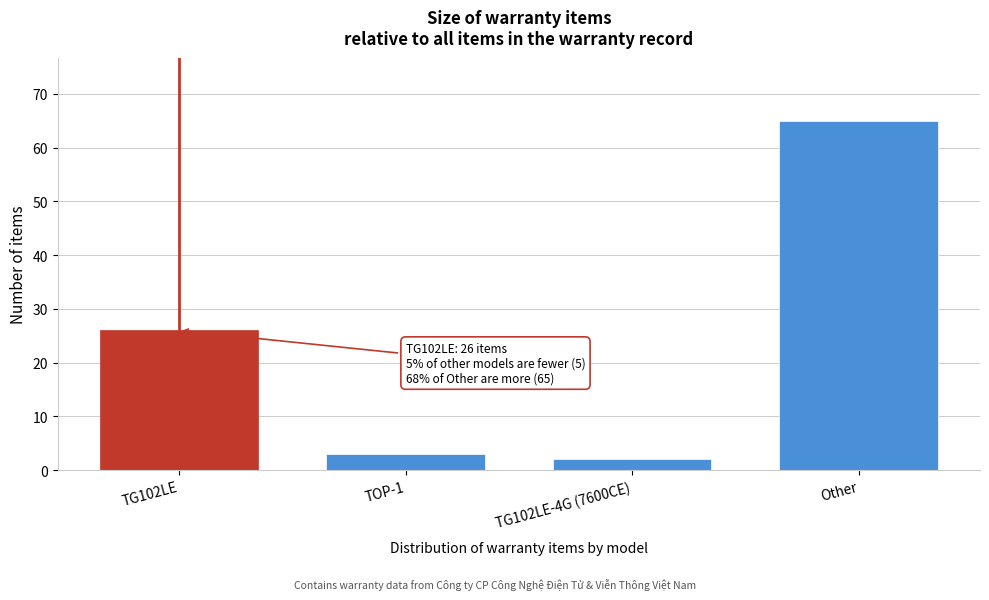

Reading left to right, list all the values displayed in this chart.

26	3	2	65